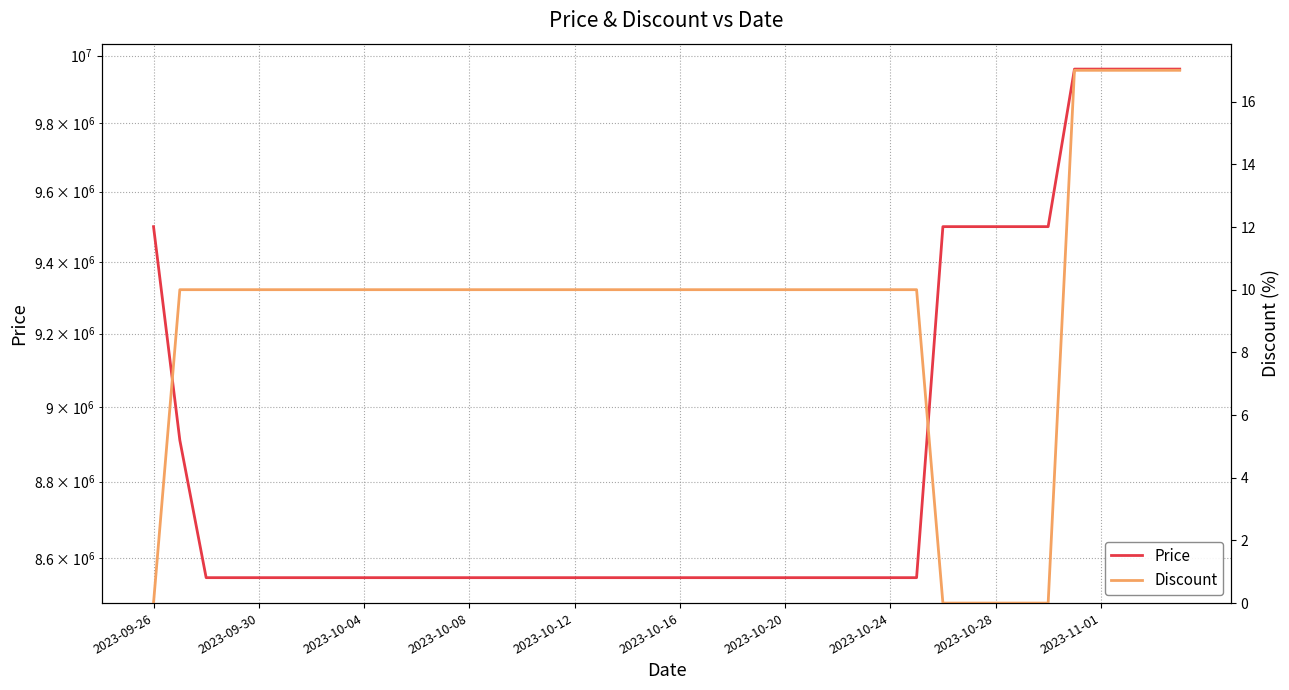

Which series has the largest range (max minus min)?

Price